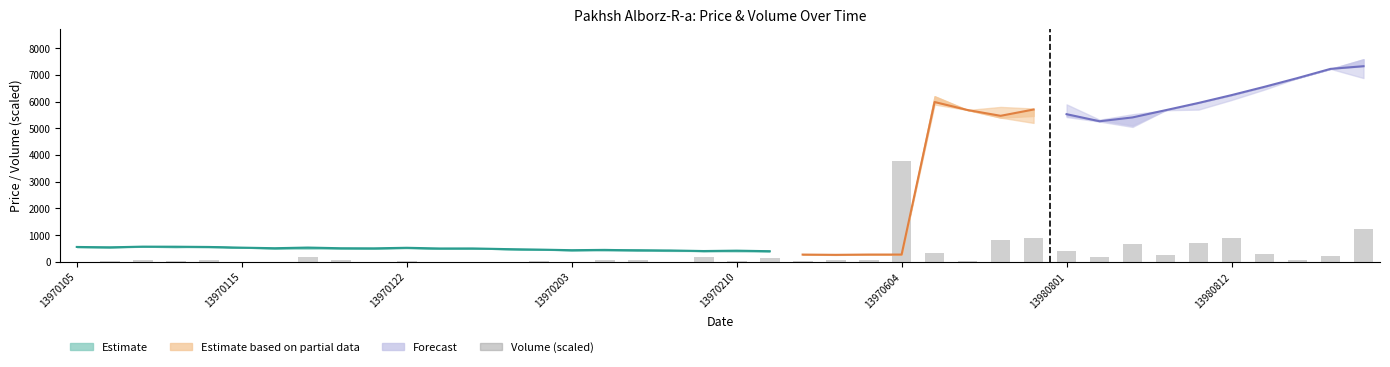

Is it true that the value at 18 is 3.9?

False